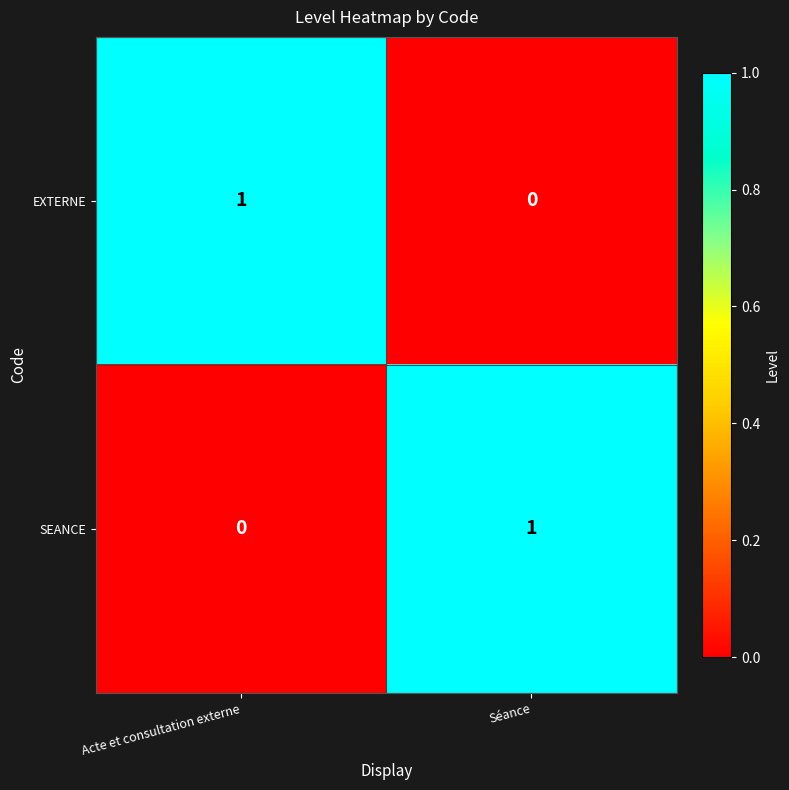

Reading left to right, transcribe all the data shown in this chart.

EXTERNE: Acte et consultation externe=1	Séance=0
SEANCE: Acte et consultation externe=0	Séance=1